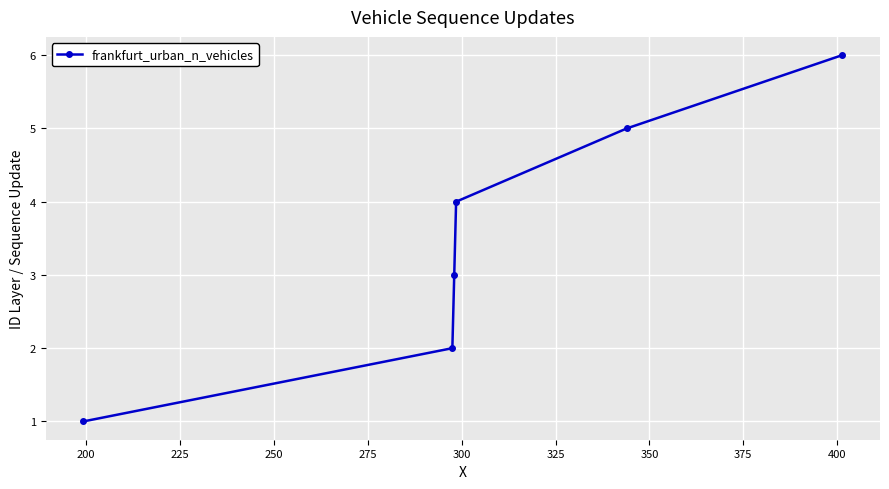

What is the maximum value shown in the chart?

6